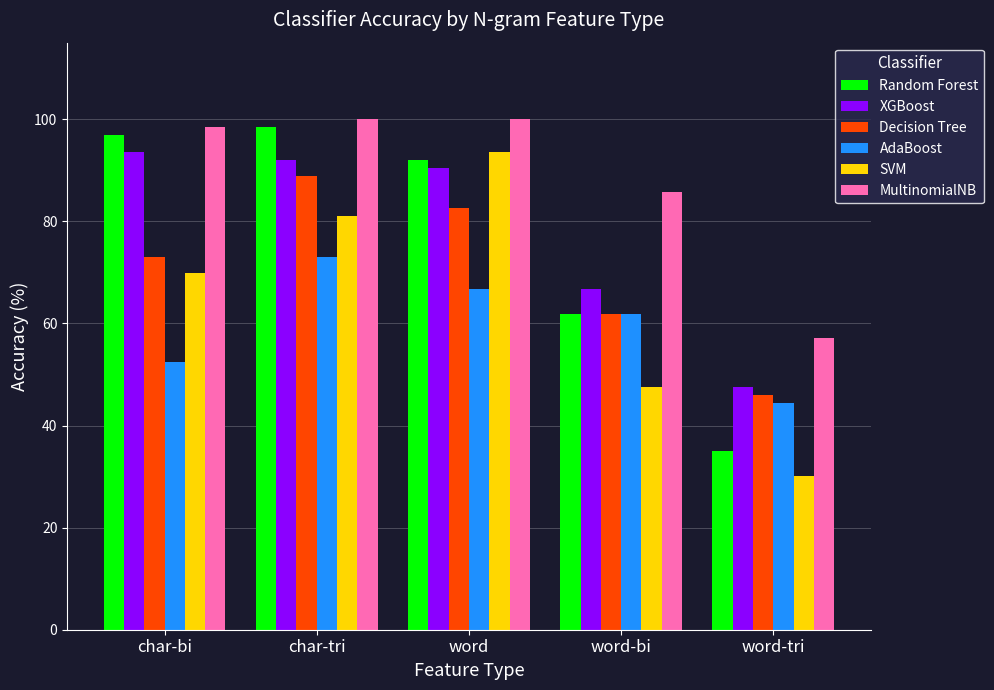

What is the total value across all series at word?

525.4